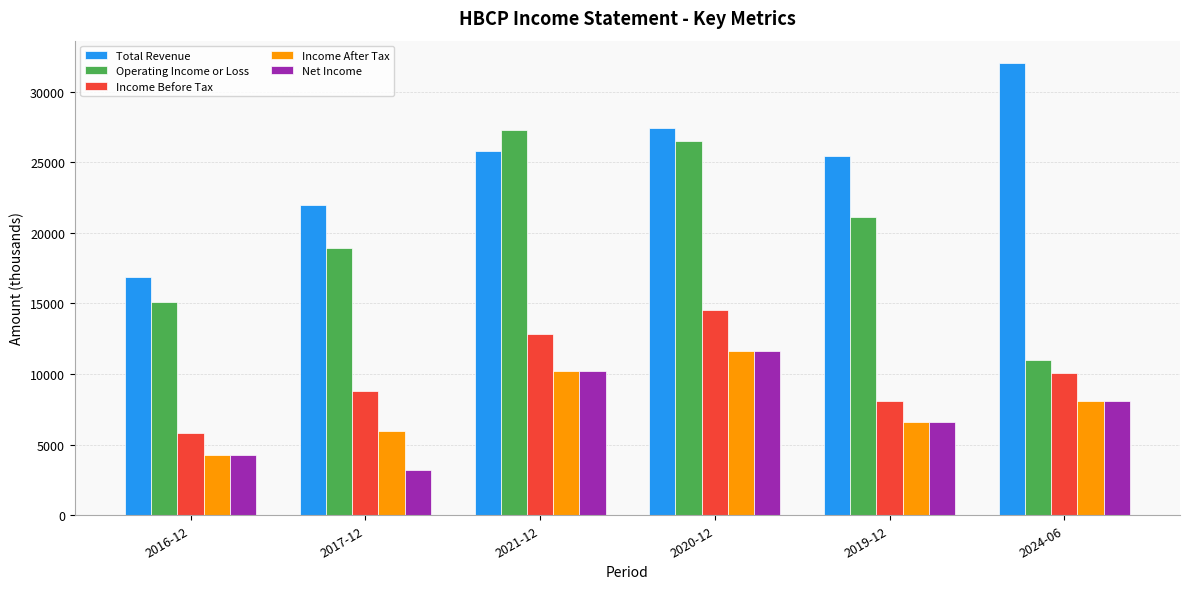

What is the label of the 3rd bar from the left?

2021-12